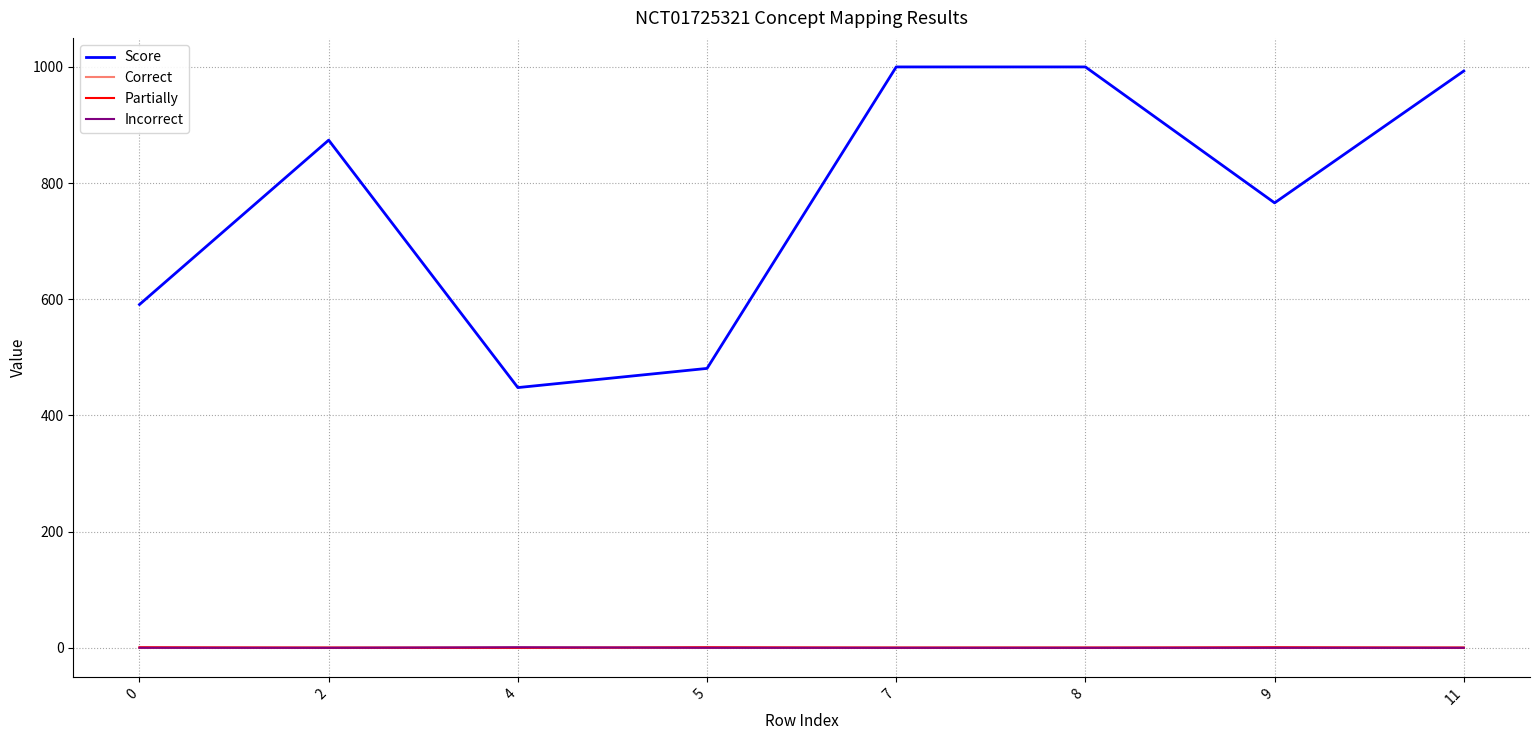

The Score series shows 1000 at 7. True or false?

True